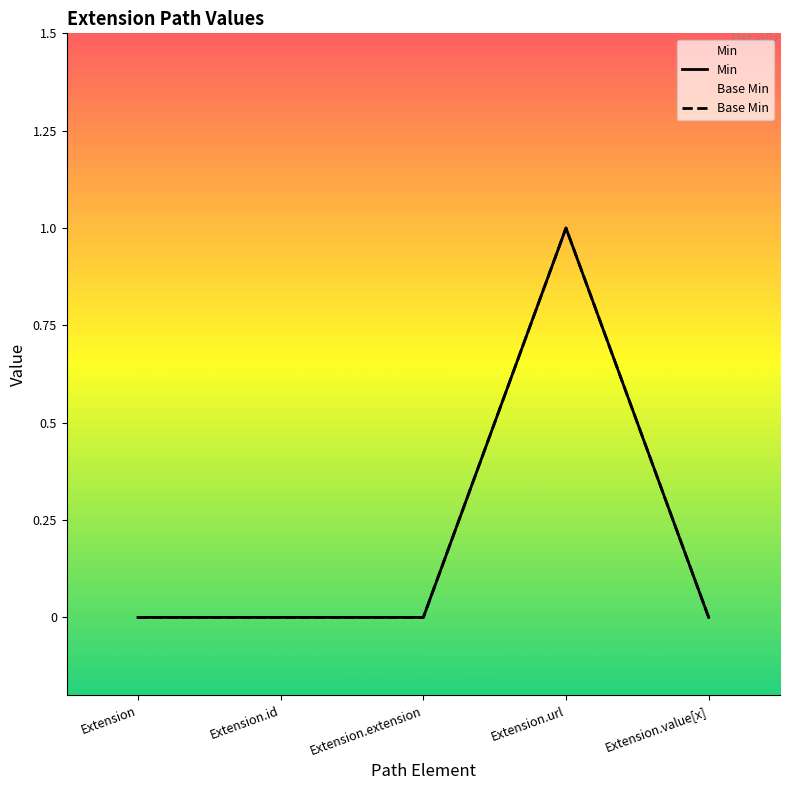

True or false: Base Min has a value of -1 at Extension.

False